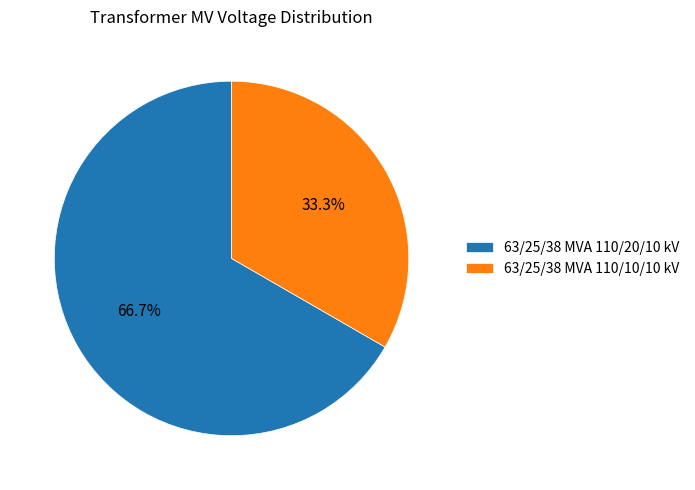

Which category accounts for the majority?

63/25/38 MVA 110/20/10 kV